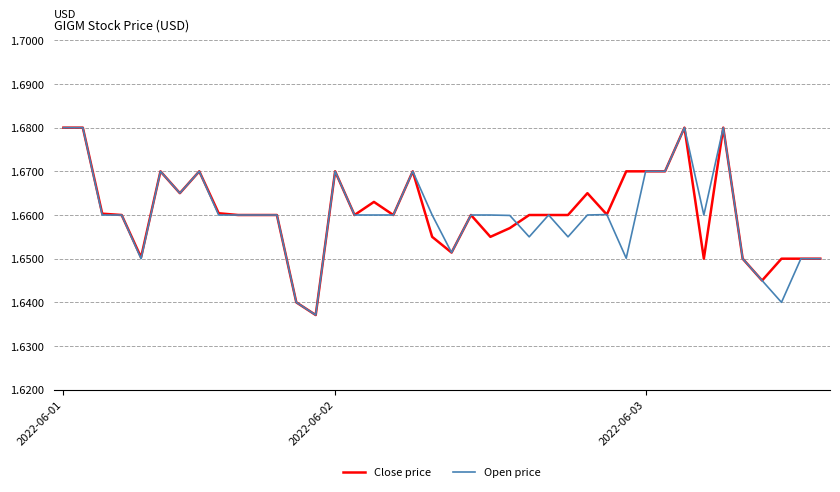

Reading right to left, extract all data points from this chart.

Close price: 1.6	1.6	1.6	1.6	1.6	1.7	1.6	1.7	1.7	1.7	1.7	1.7	1.7	1.7	1.7	1.7	1.7	1.7	1.7	1.7	1.7	1.7	1.7	1.7	1.7	1.7	1.6	1.6	1.7	1.7	1.7	1.7	1.7	1.7	1.7	1.7	1.7	1.7	1.7	1.7
Open price: 1.6	1.6	1.6	1.6	1.6	1.7	1.7	1.7	1.7	1.7	1.7	1.7	1.7	1.7	1.7	1.7	1.7	1.7	1.7	1.7	1.7	1.7	1.7	1.7	1.7	1.7	1.6	1.6	1.7	1.7	1.7	1.7	1.7	1.7	1.7	1.6	1.7	1.7	1.7	1.7